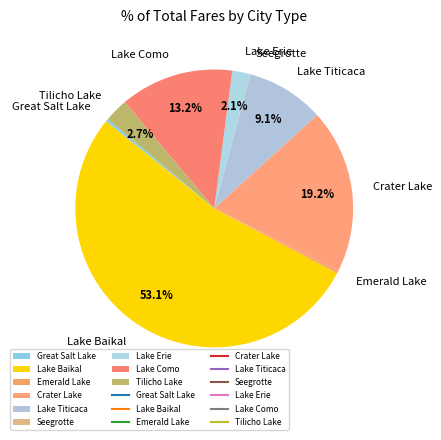

The Lake Baikal slice represents 53% of the pie. True or false?

True